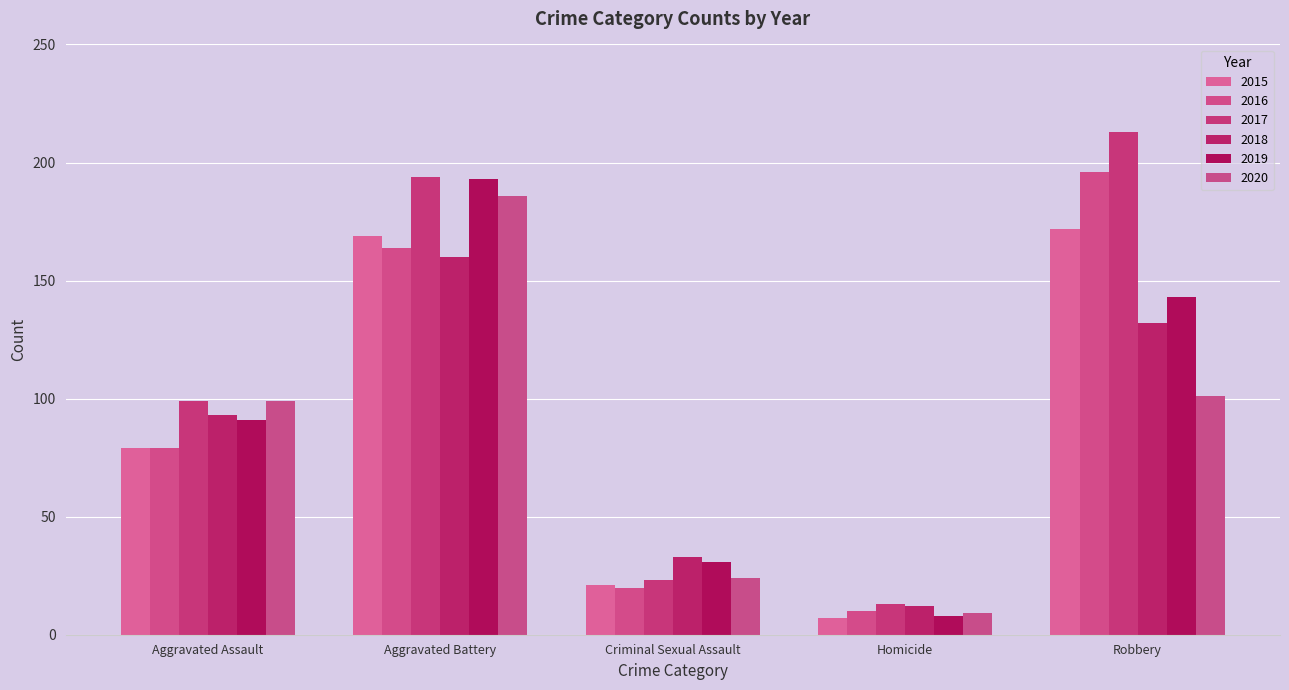

Count the 2019 values in the range 31 to 143.

3